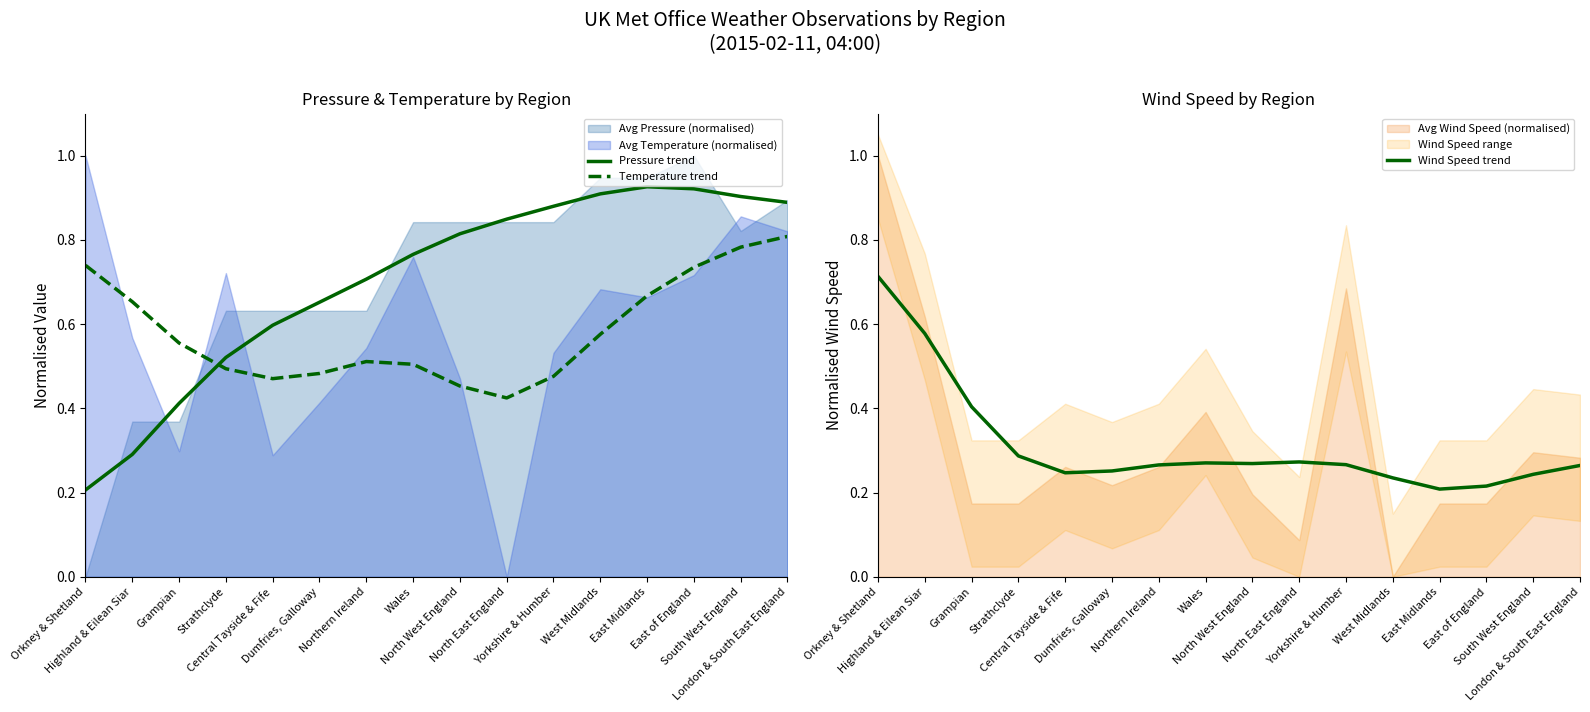

What is the label of the 7th point from the left?

Northern Ireland